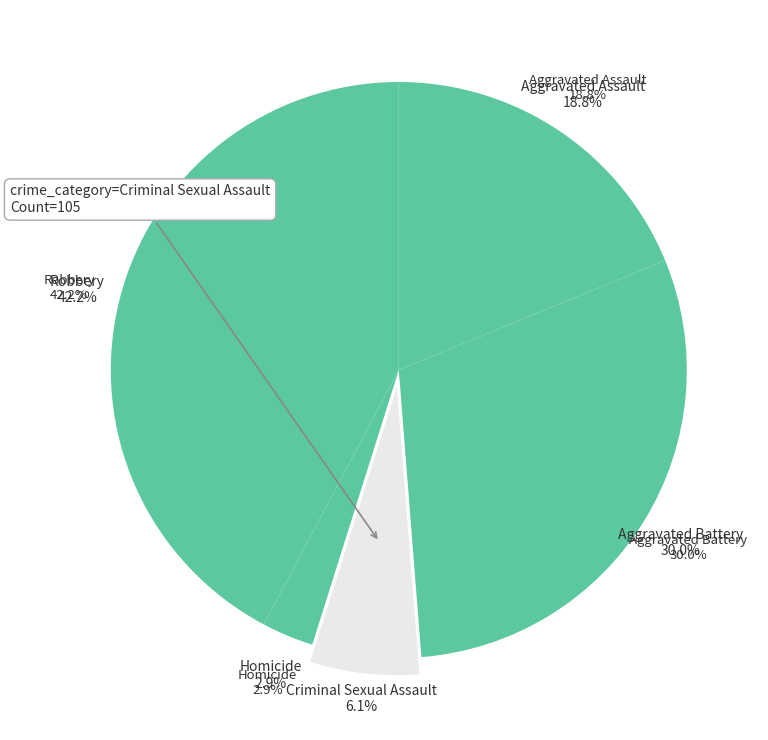

Rank the categories by value from lowest to highest.

Homicide, Criminal Sexual Assault, Aggravated Assault, Aggravated Battery, Robbery